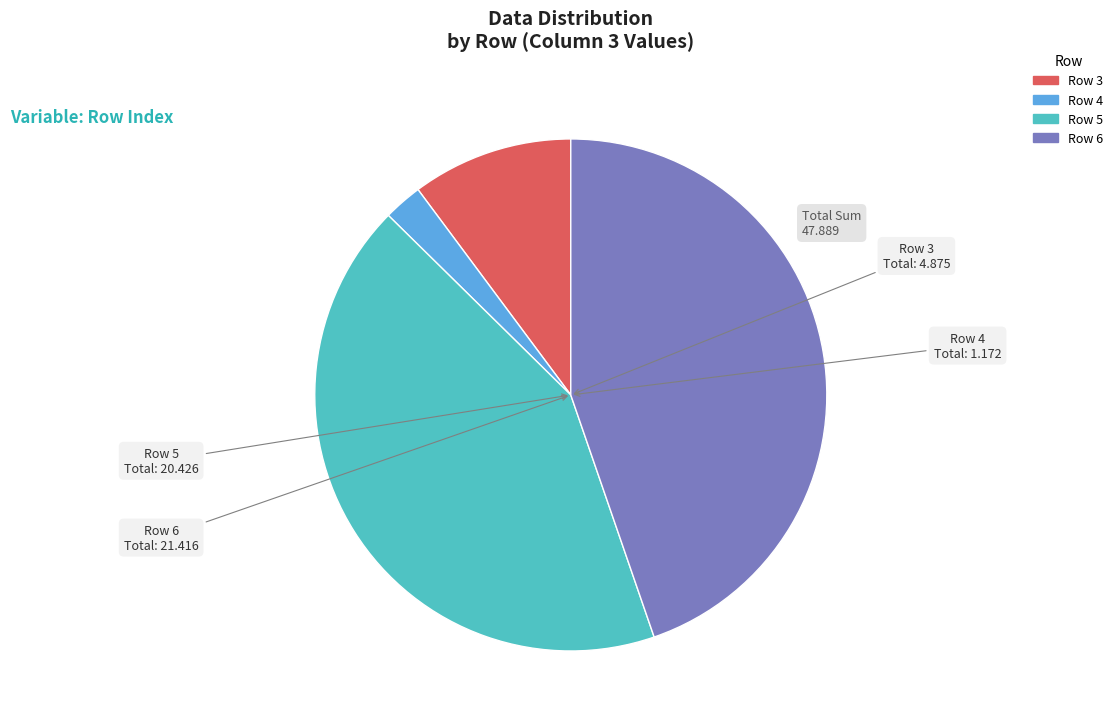

Which slice is the largest?

Row 6